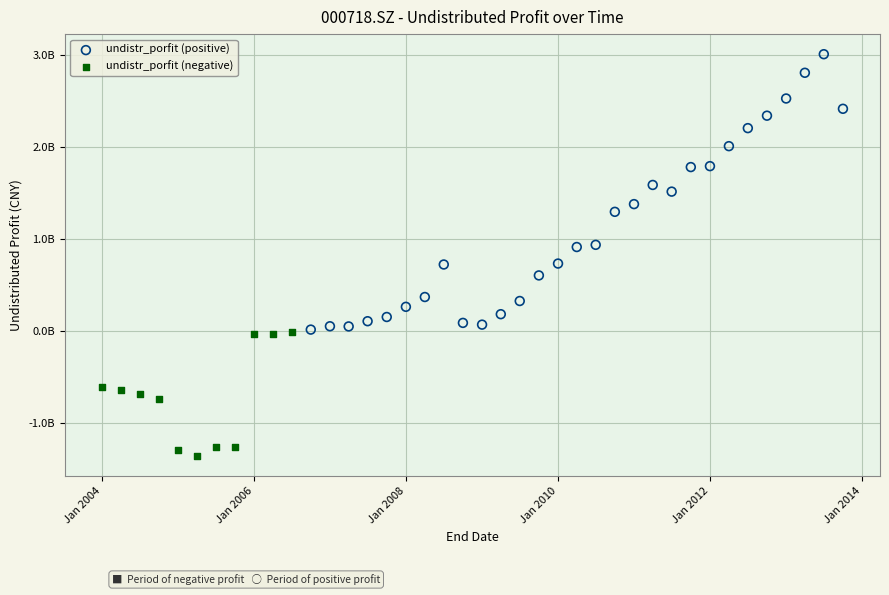

What are all the series names shown in the legend?

undistr_porfit (positive), undistr_porfit (negative)